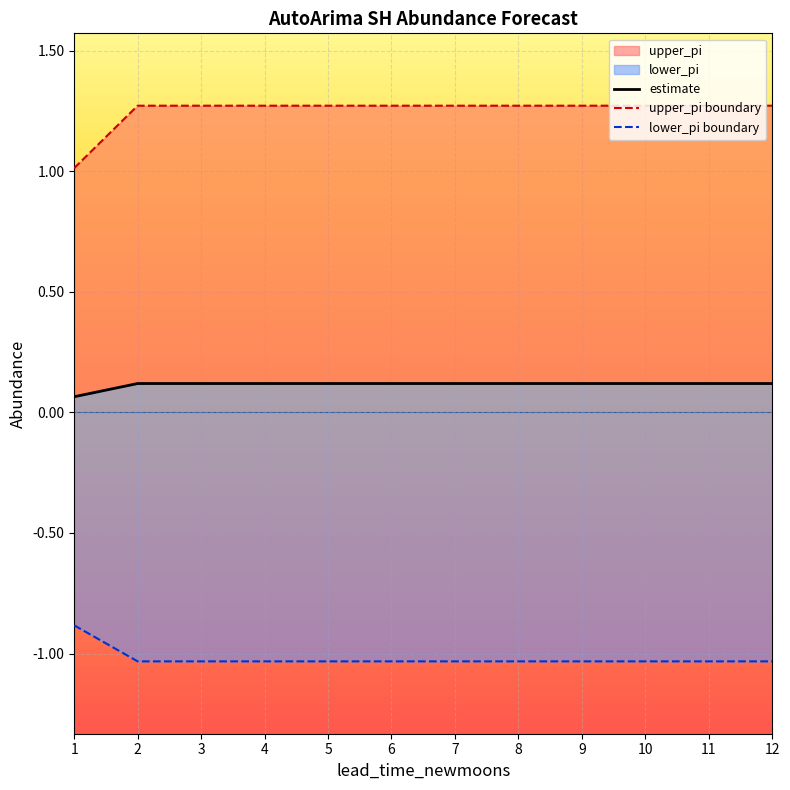

What is the maximum value shown in the chart?

1.3